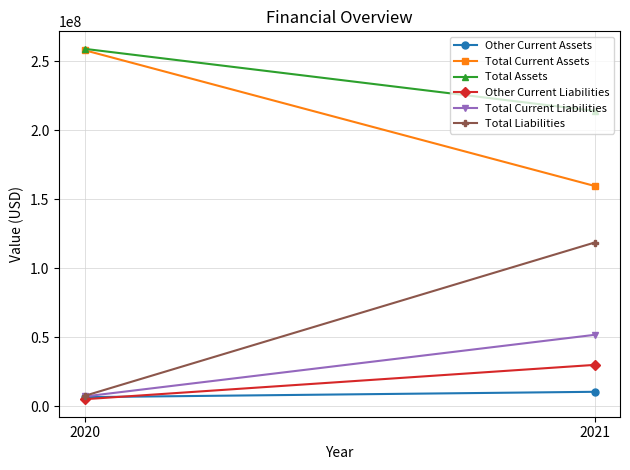

What is the sum of the Total Current Assets values at 2021 and 2020?

417481000